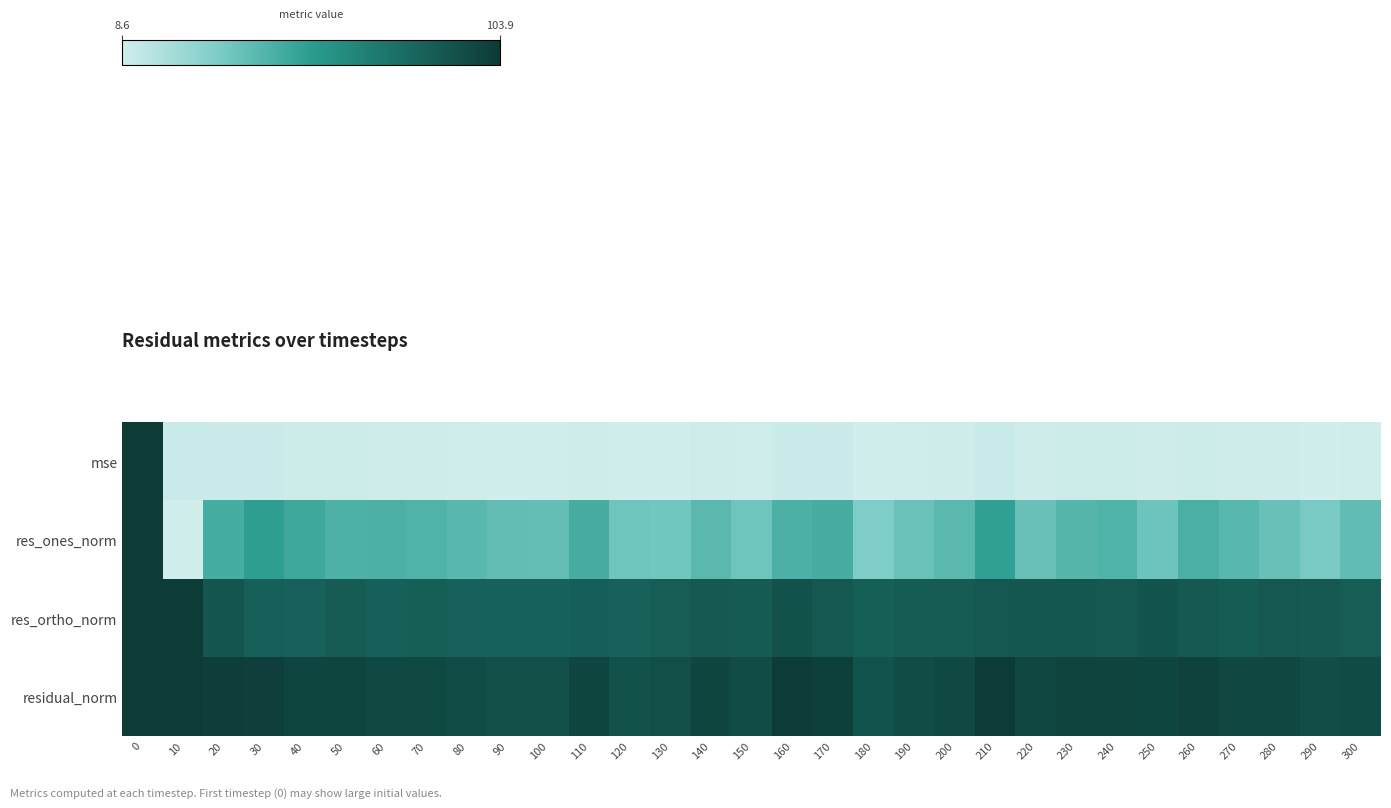

Which category has the lowest value across all series?

10